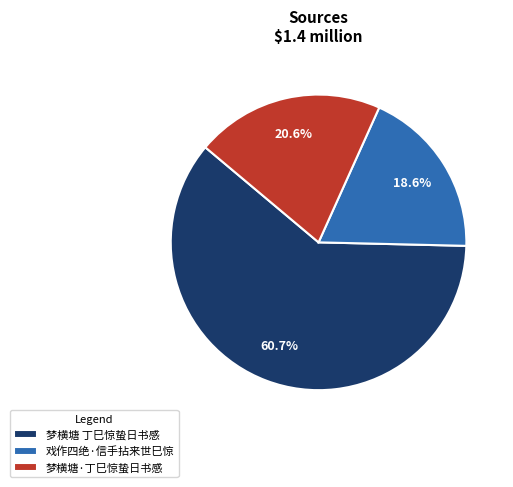

Approximately how many times larger is the value at 梦横塘 丁巳惊蛰日书感 compared to 戏作四绝·信手拈来世巳惊?

3.3